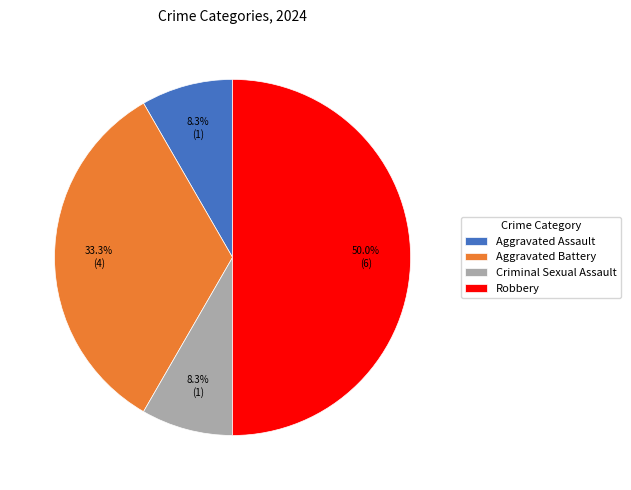

How many segments does this pie chart have?

4